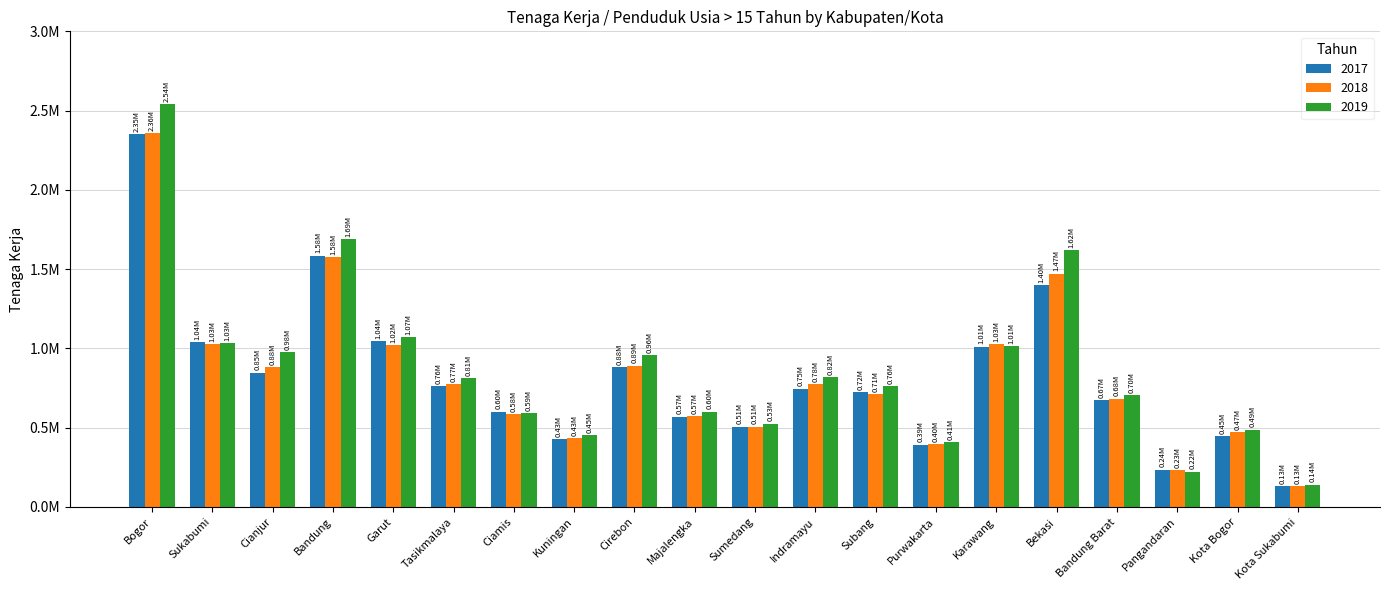

Where does the 2019 series first go above 813411?

Bogor